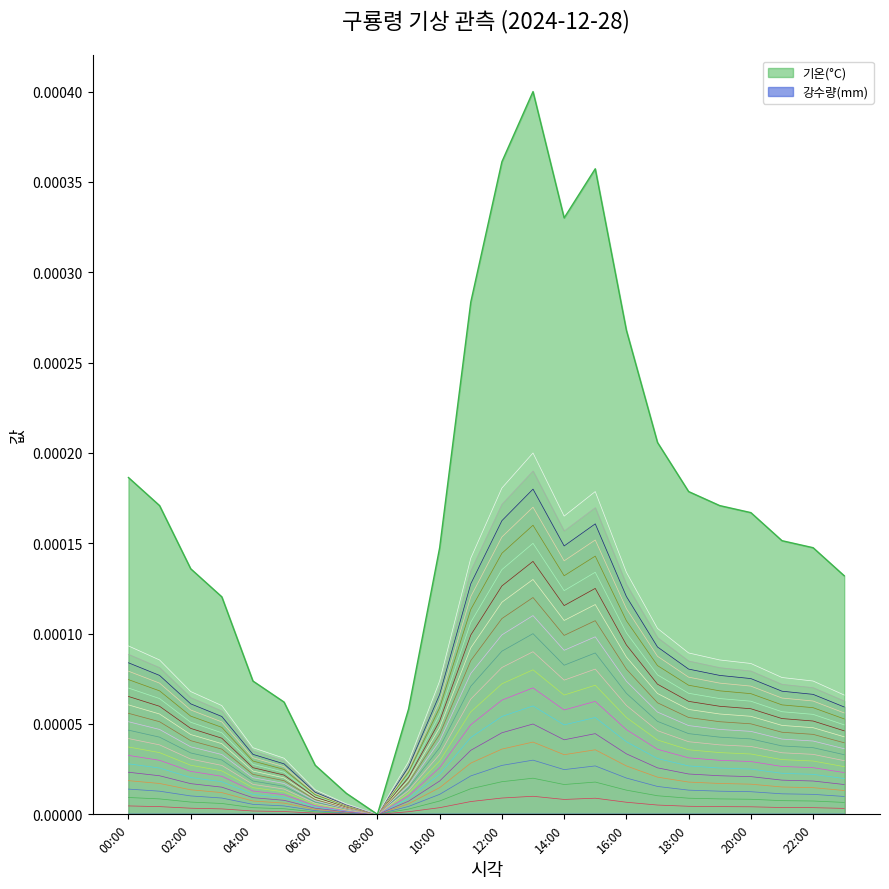

What is the label of the 14th point from the right?

10:00